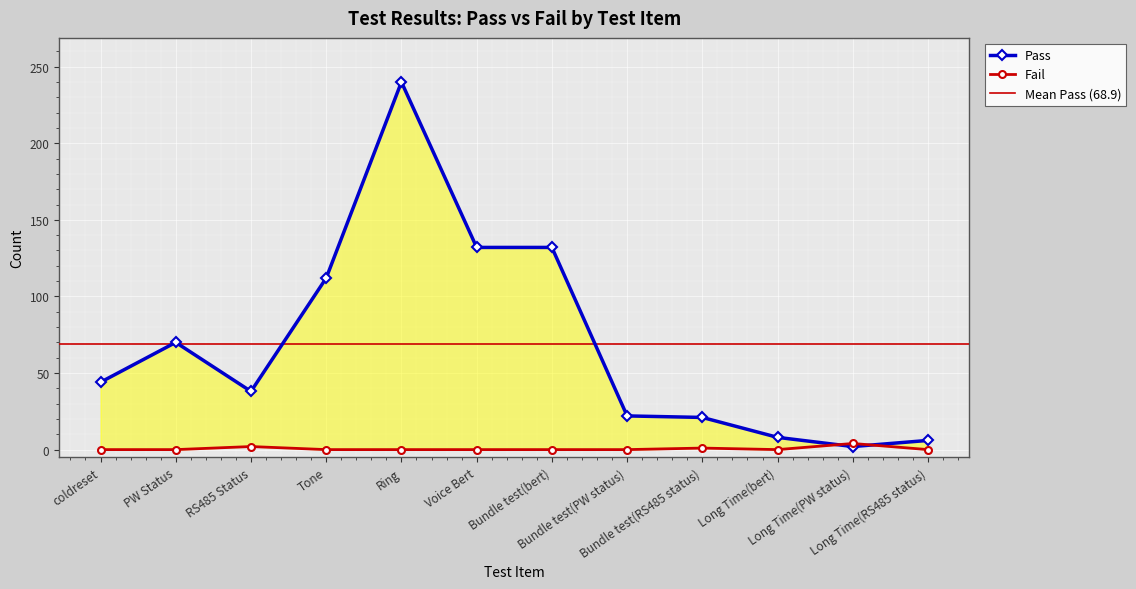

What is the label of the 1st point from the left?

coldreset